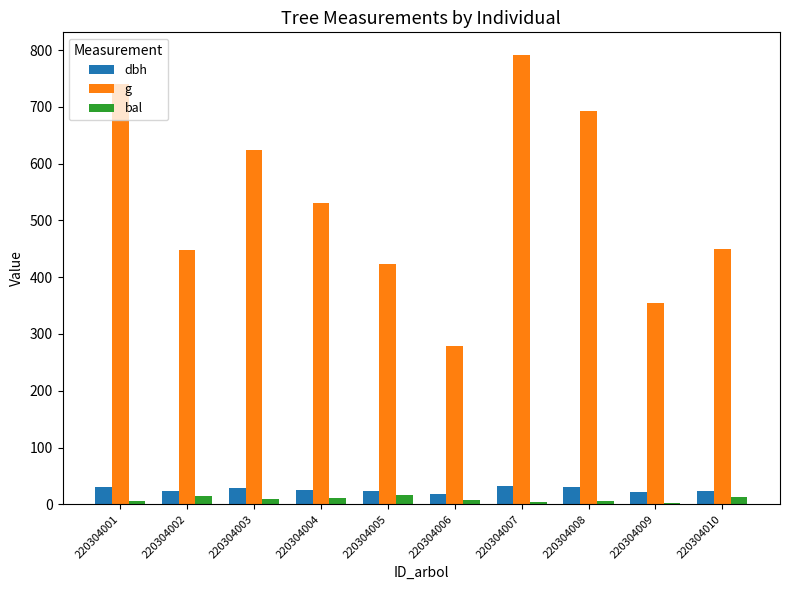

True or false: g has a value of 450.5 at 220304010.

True